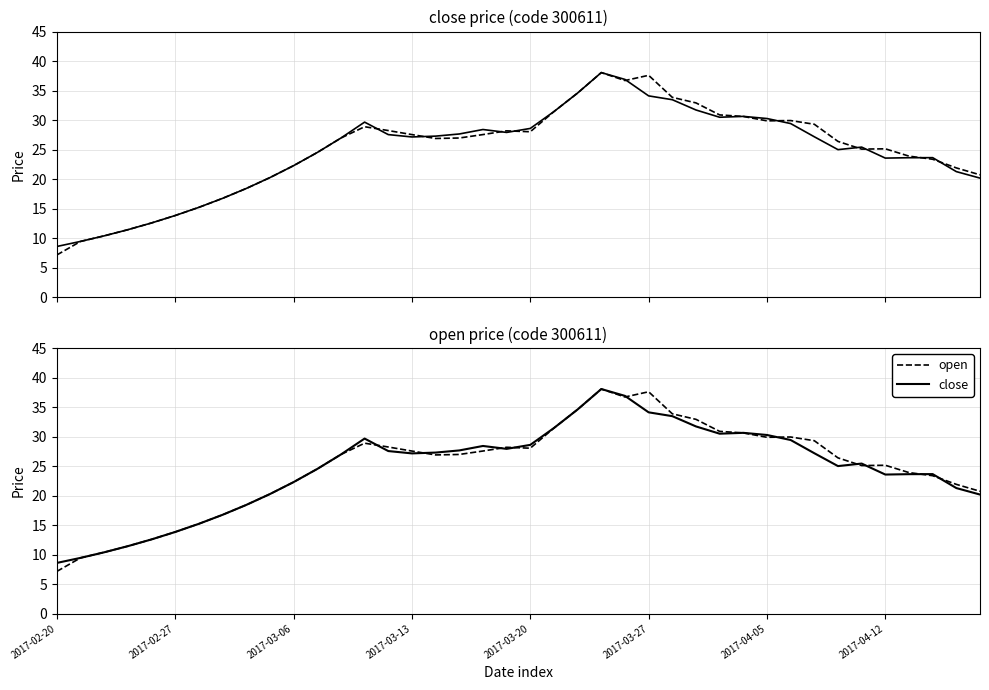

At how many categories does at least one series exceed 19?

31